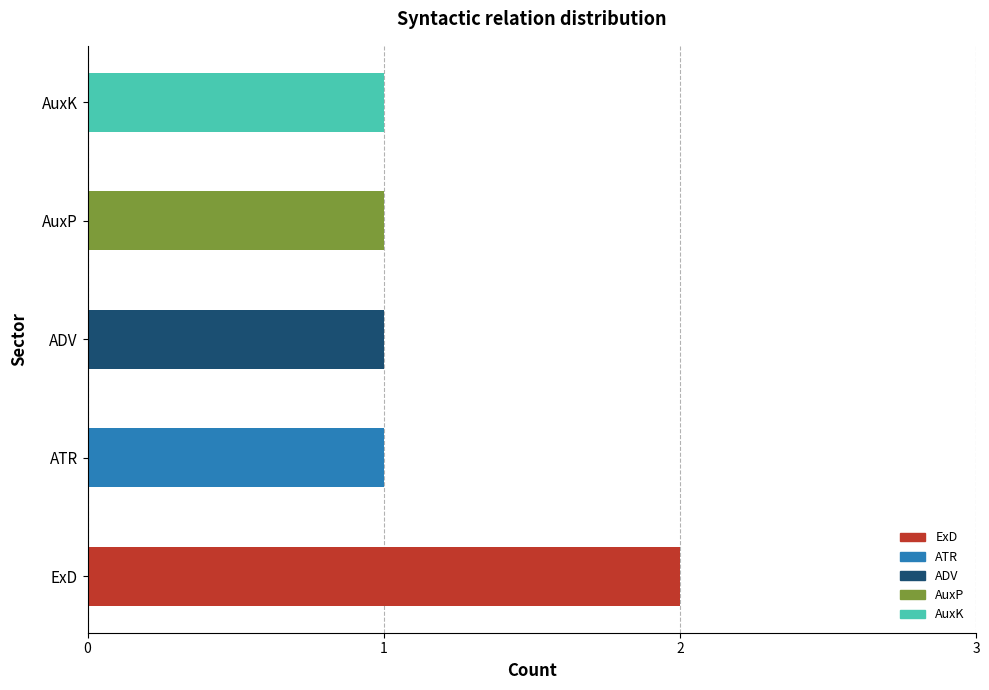

The value at ADV is 1. True or false?

True